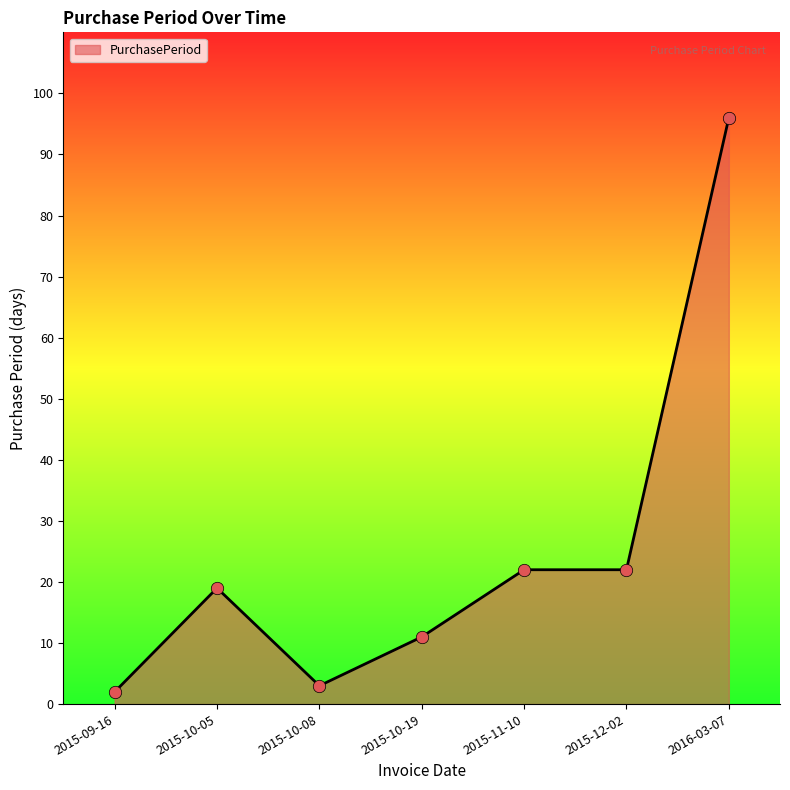

What is the change in value from 2015-10-08 to 2015-11-10?

+19